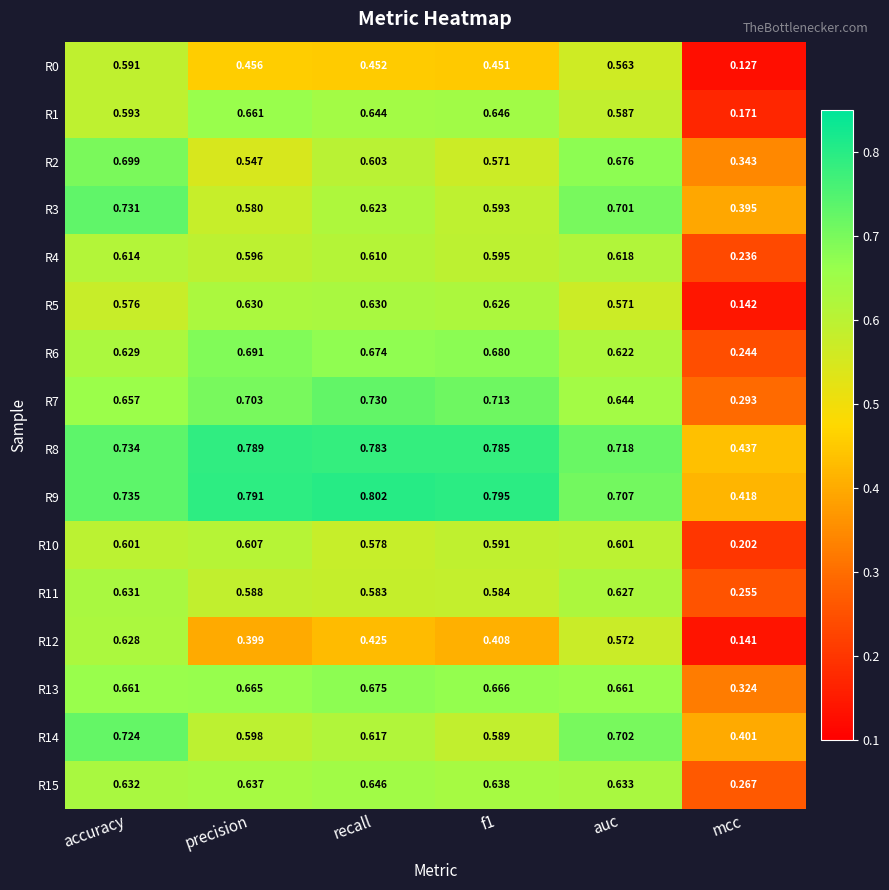

At which category does the chart reach its peak across all series?

recall